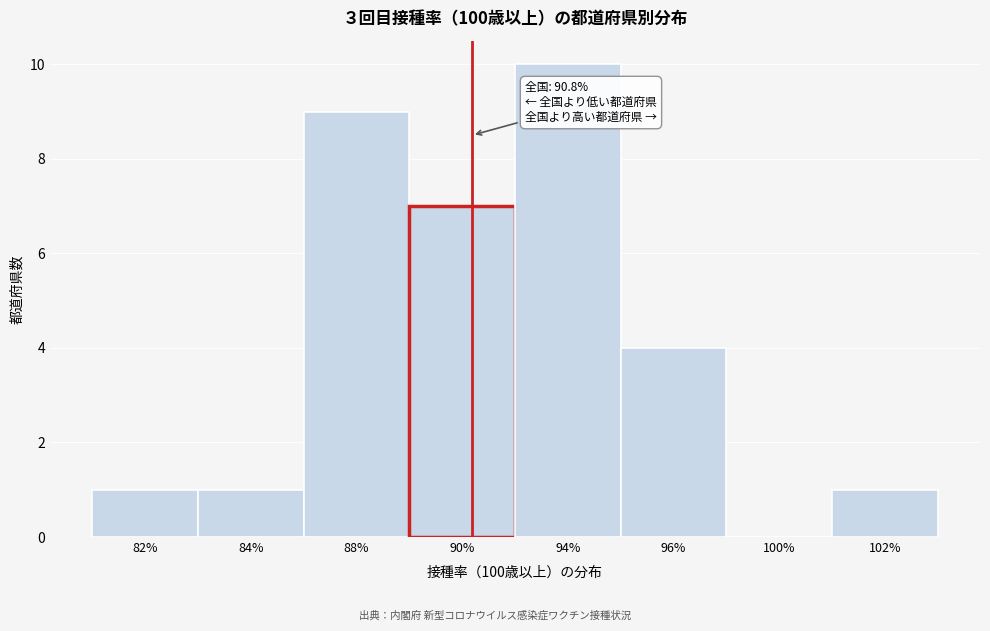

Reading right to left, what are all the values shown in this chart?

102%=1	100%=0	96%=4	94%=10	90%=7	88%=9	84%=1	82%=1